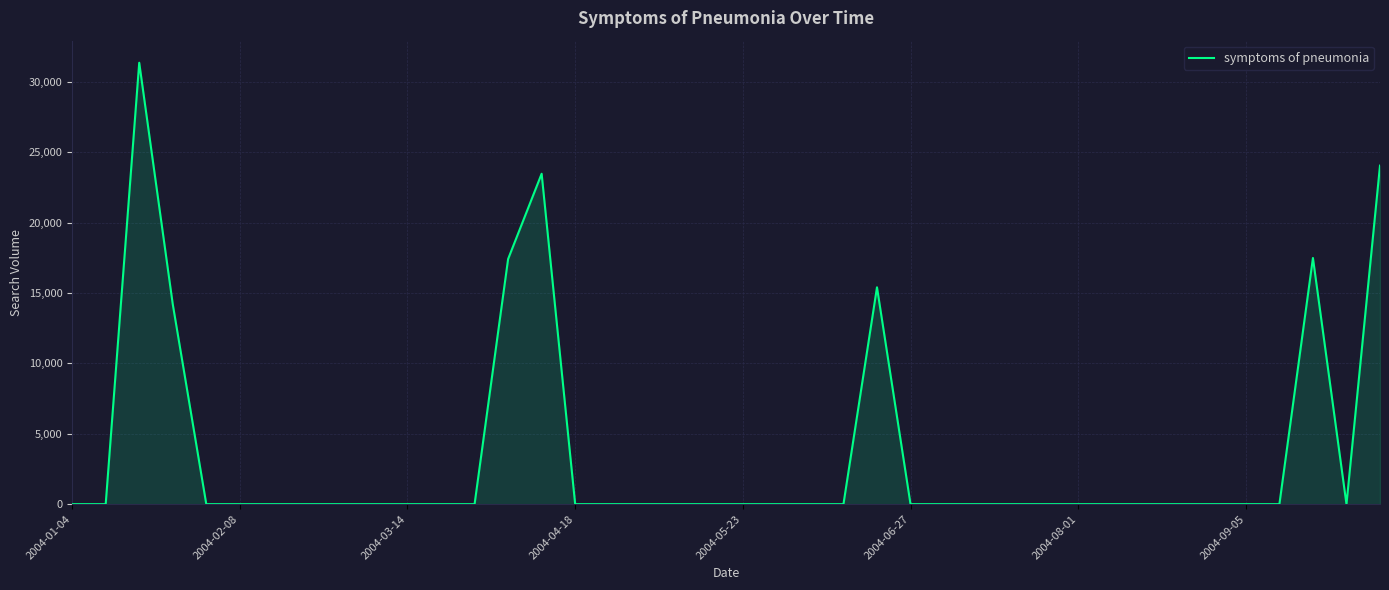

What is the greatest value displayed?

31365.5